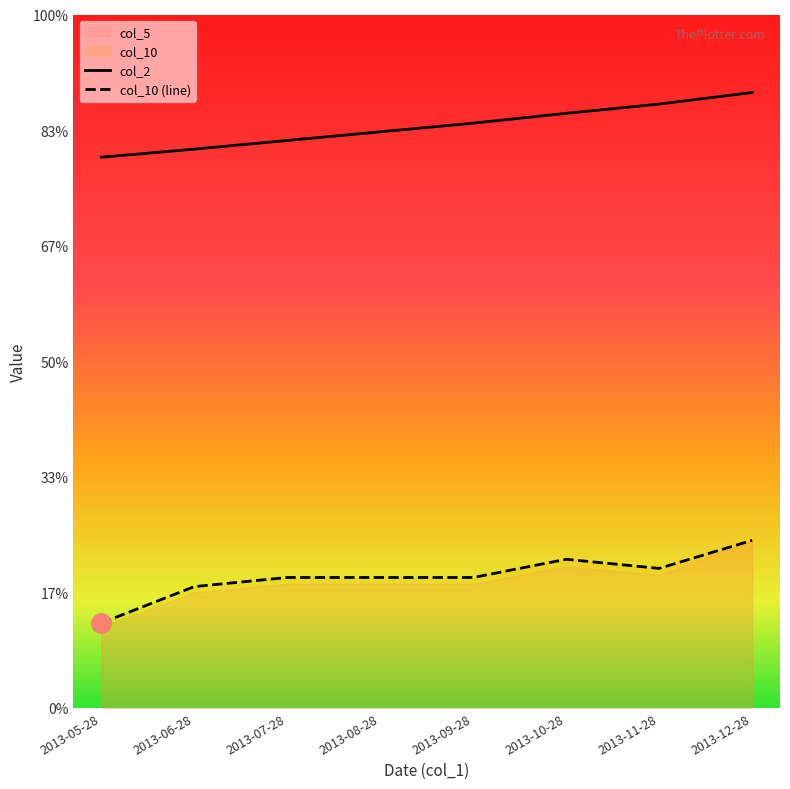

Reading left to right, what are all the values shown in this chart?

col_2: 953.0	967.0	982.0	997.0	1012.0	1029.0	1045.0	1065.0
col_3: 147.0	210.0	225.8	225.8	225.8	257.2	241.5	290.0